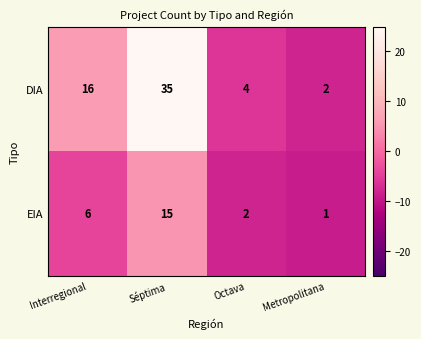

At Metropolitana, list the series in order from largest to smallest.

DIA, EIA